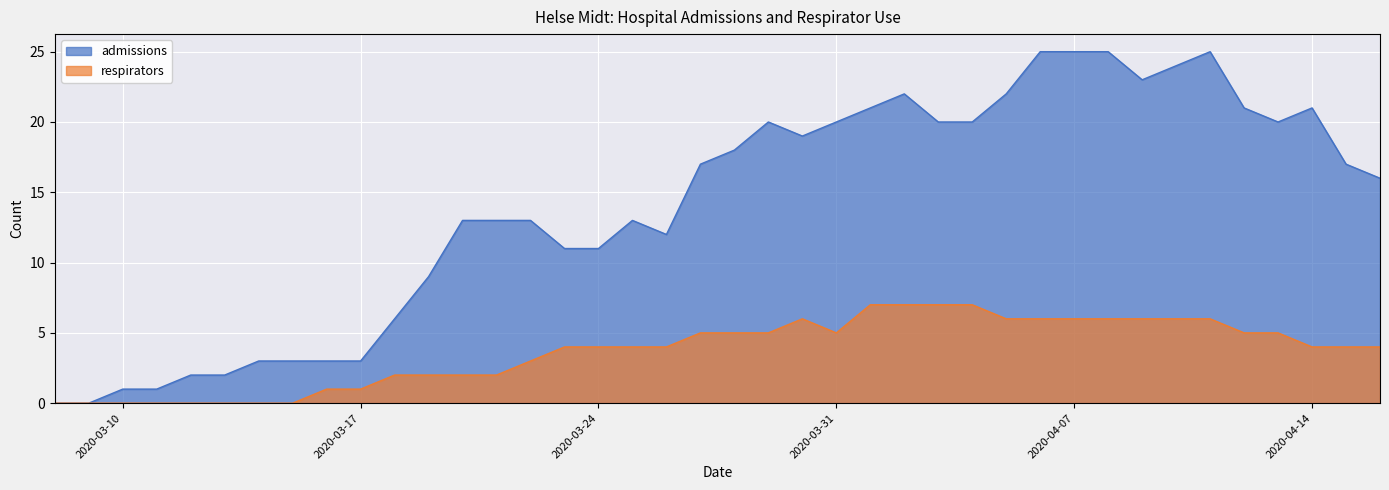

At which label is admissions closest to 12?

2020-03-26